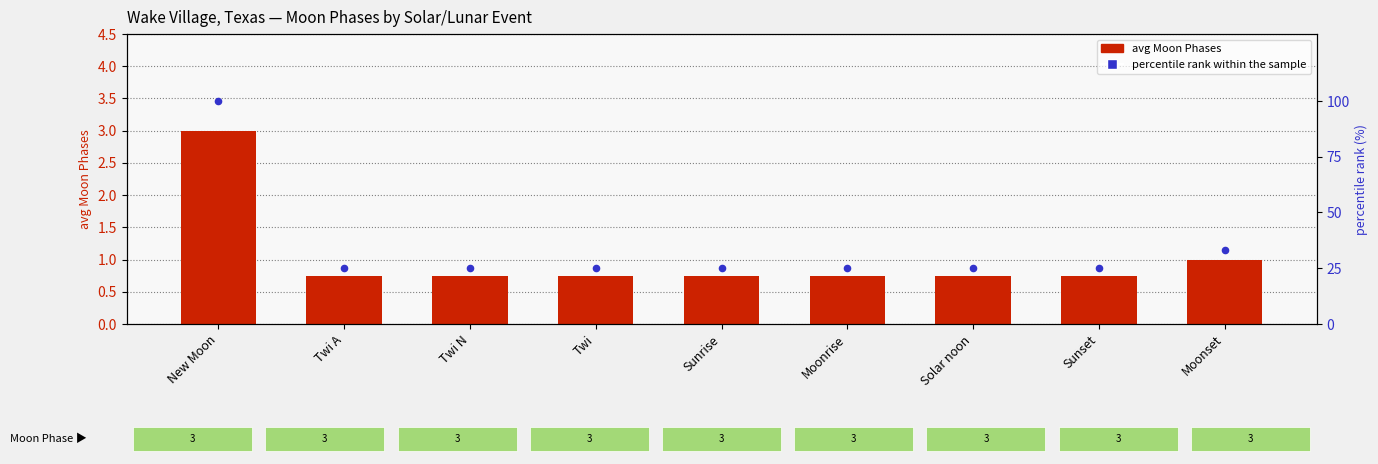

At how many categories does at least one series exceed 49?

1